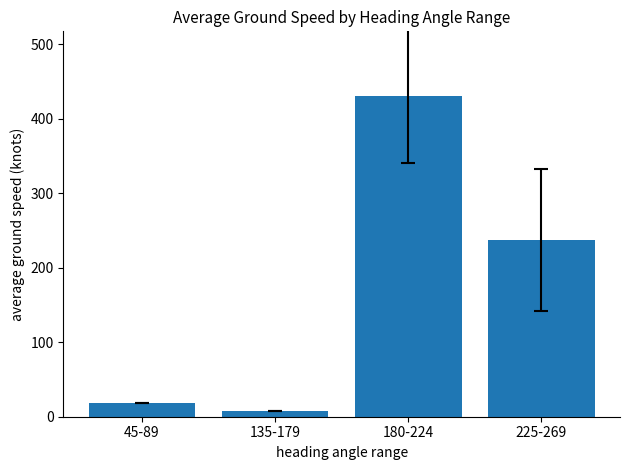

Reading left to right, transcribe all the data shown in this chart.

45-89=19.0	135-179=8.0	180-224=431.3	225-269=237.9